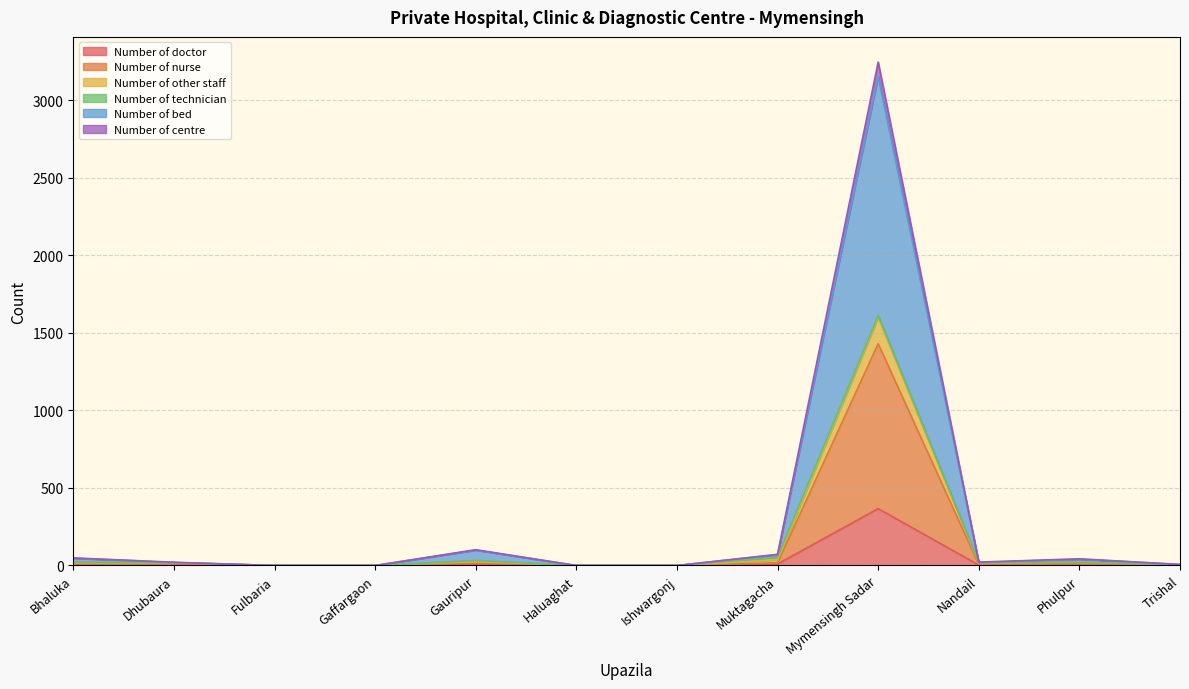

At which category is the sum across all series the highest?

Mymensingh Sadar